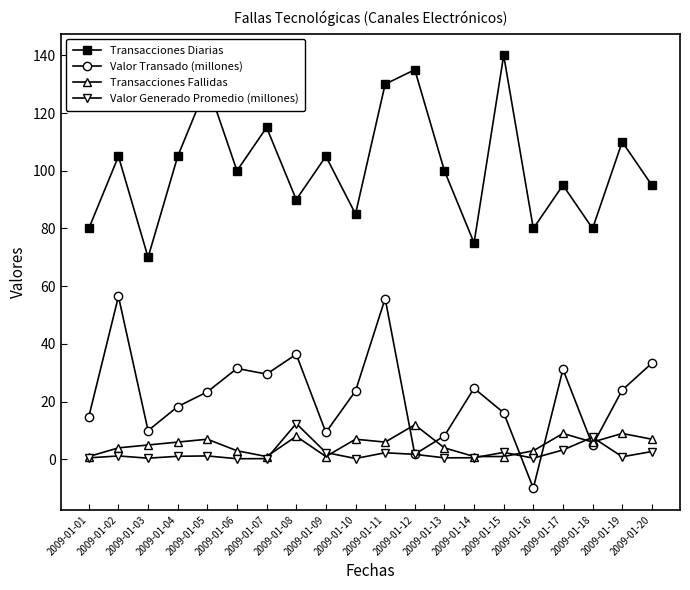

In Transacciones Diarias, how many points are higher than both neighbors (excluding endpoints)?

8